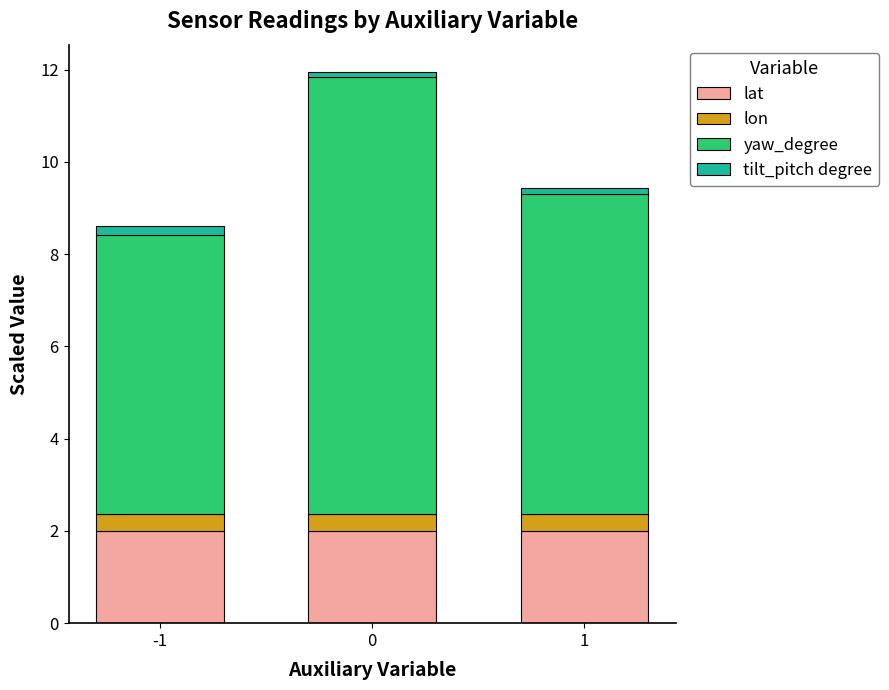

The value of lat at -1 is 1.2. True or false?

False